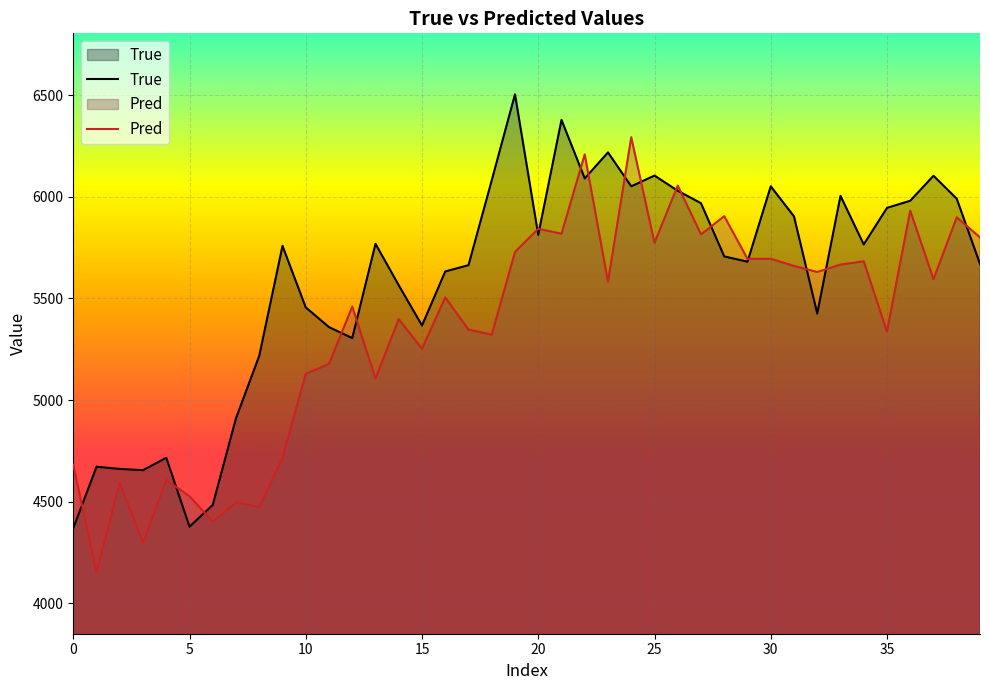

How many values in the Pred series exceed 5582?

20